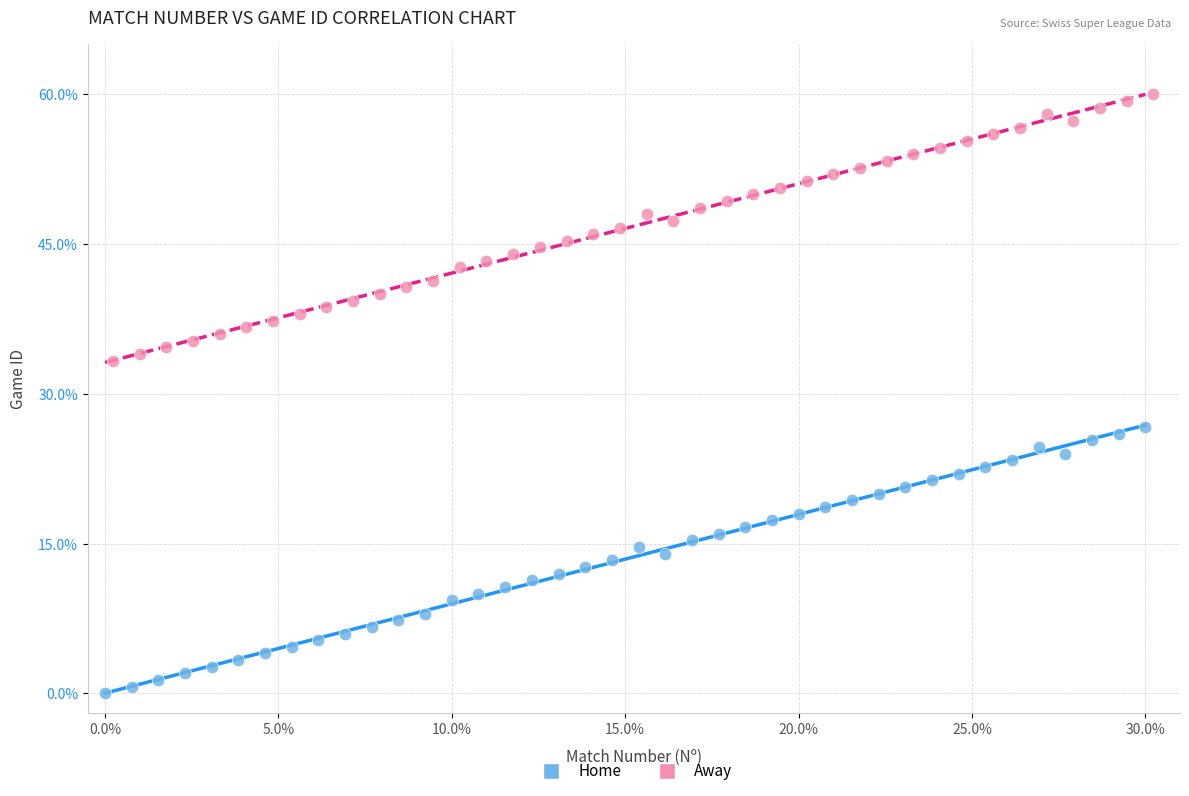

Which series contains the highest Y value?

Away